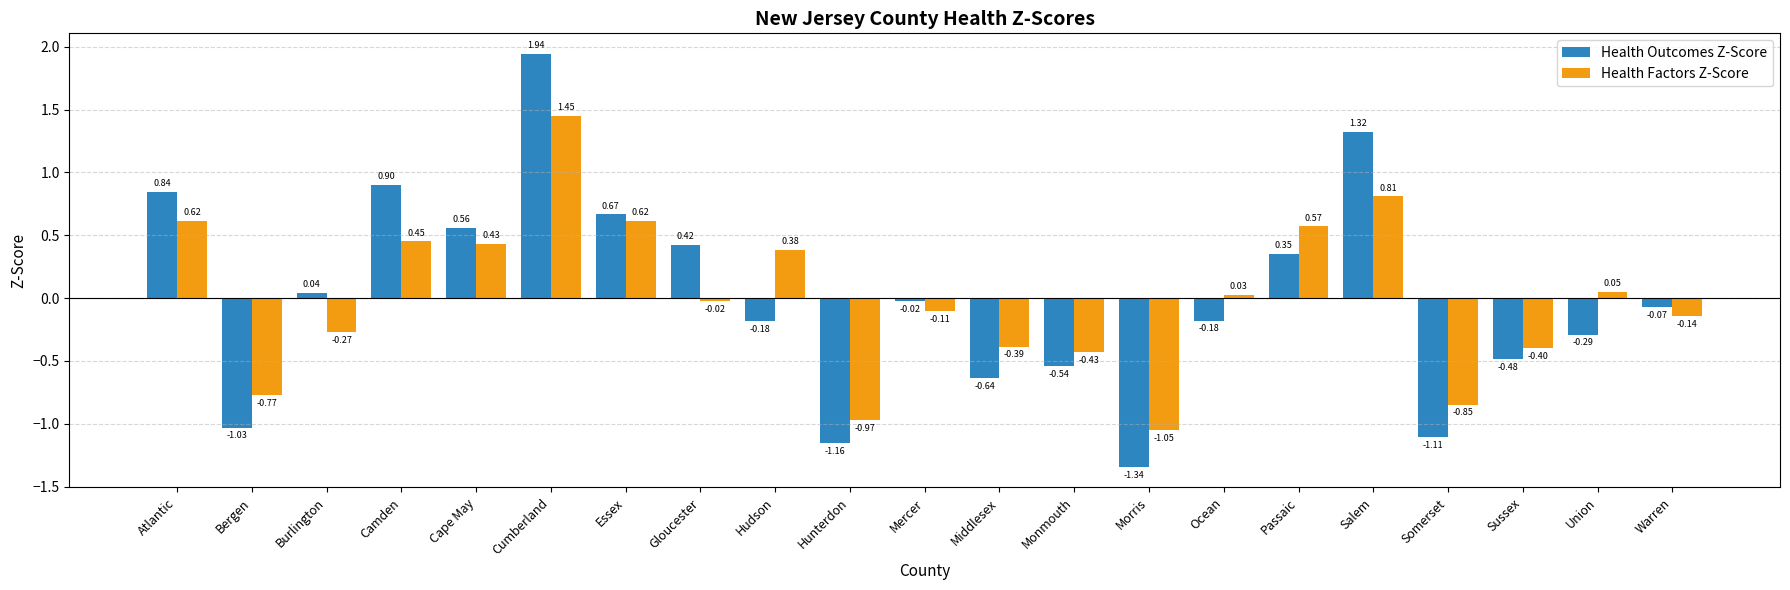

How many bars are there in total?

42